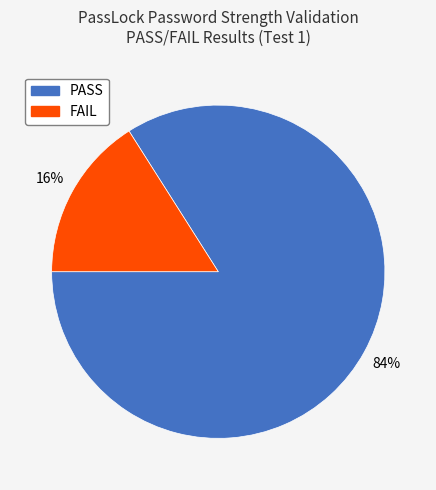

How many segments does this pie chart have?

2